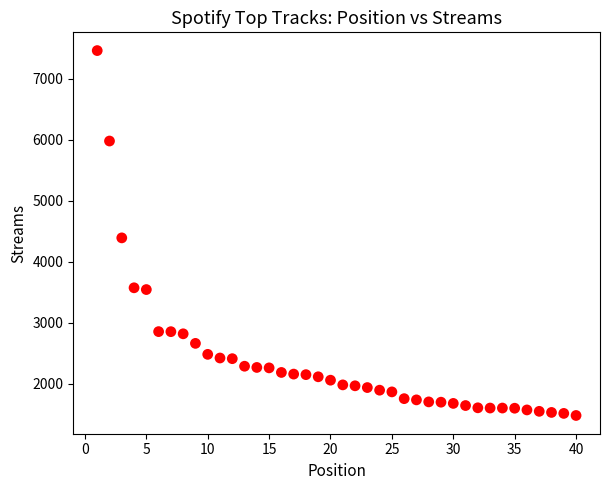

What Y value in the scatter plot is closest to 4472?

4393